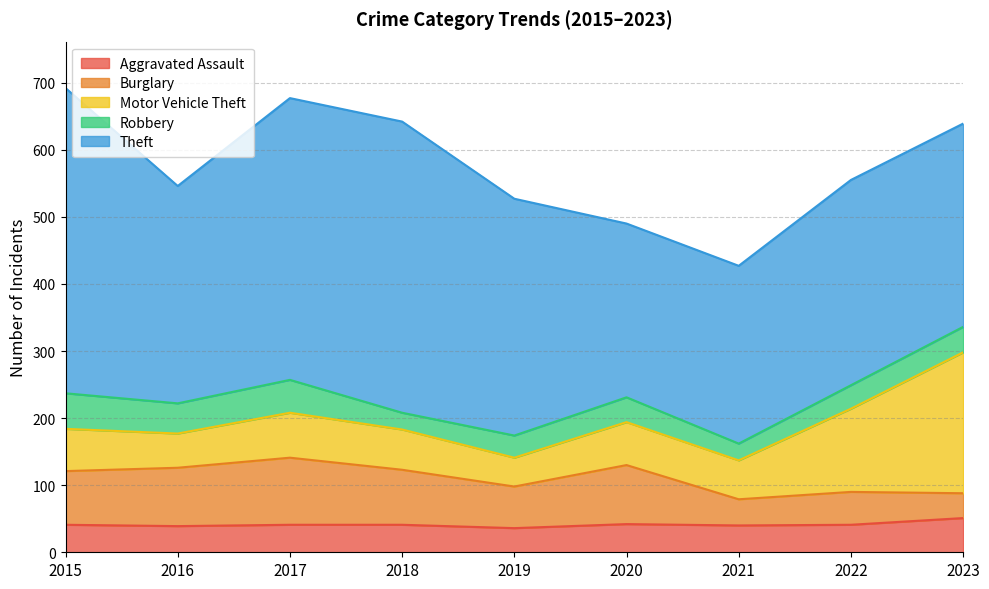

Does the chart have visible grid lines?

Yes